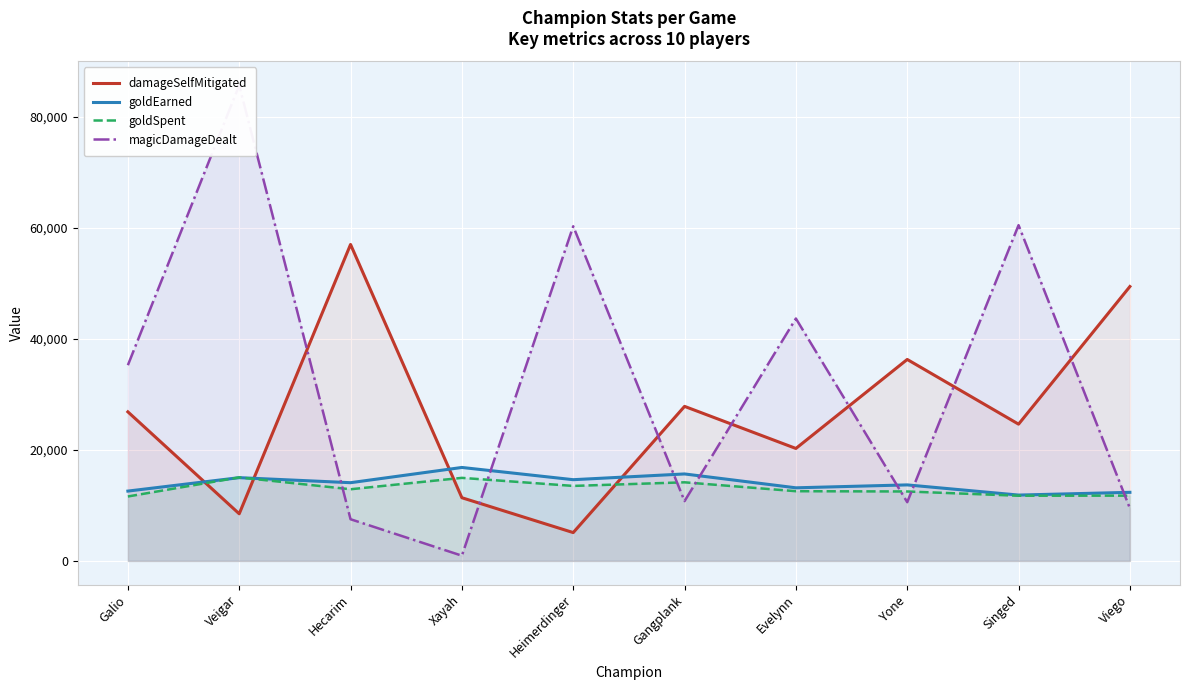

Read the magicDamageDealt value at Evelynn, to the nearest 50.

43650